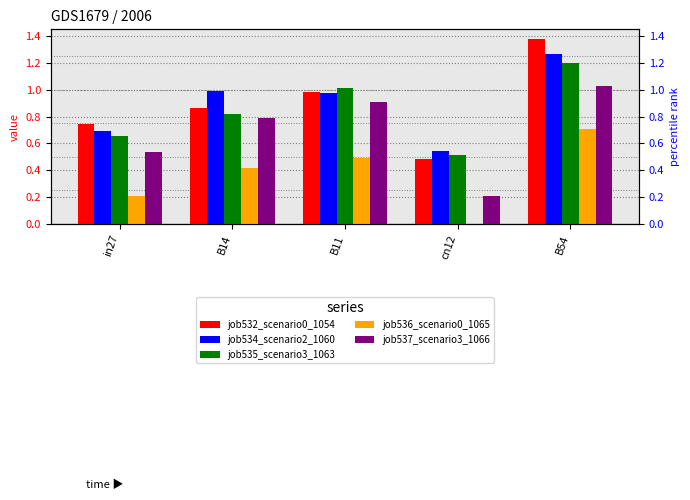

What is the approximate value of job535_scenario3_1063 at B14?

0.8